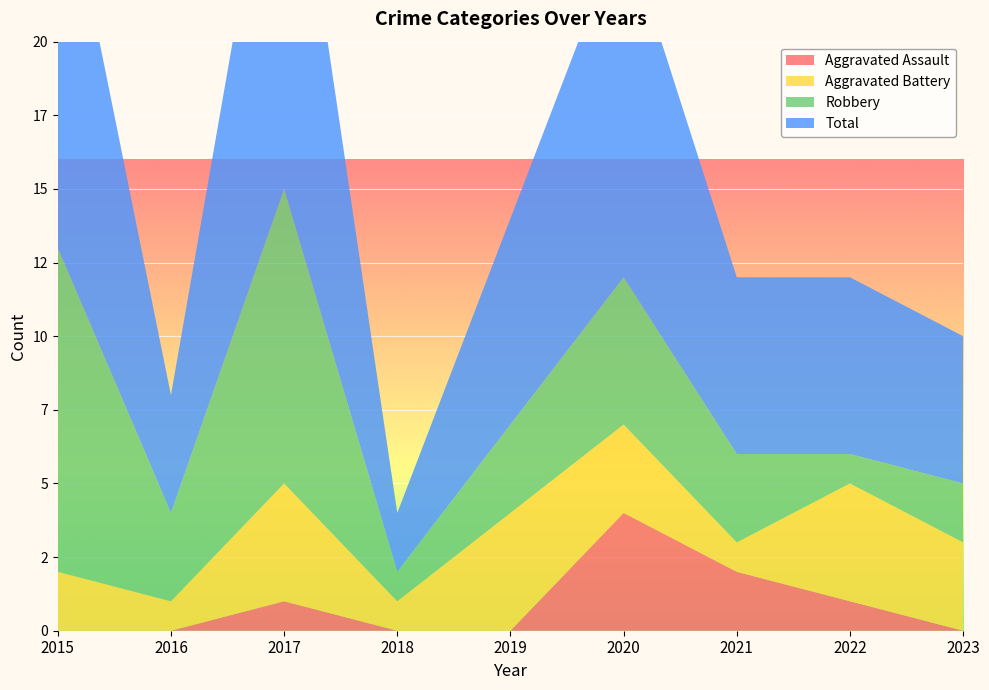

Reading right to left, transcribe all the data shown in this chart.

Aggravated Assault: 2023=0	2022=1	2021=2	2020=4	2019=0	2018=0	2017=1	2016=0	2015=0
Aggravated Battery: 2023=3	2022=4	2021=1	2020=3	2019=4	2018=1	2017=4	2016=1	2015=2
Robbery: 2023=2	2022=1	2021=3	2020=5	2019=3	2018=1	2017=10	2016=3	2015=11
Total: 2023=5	2022=6	2021=6	2020=12	2019=7	2018=2	2017=15	2016=4	2015=14